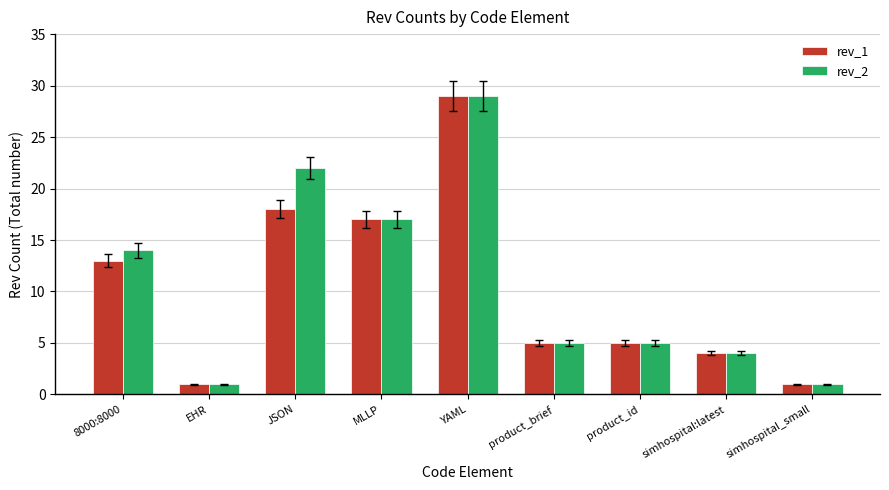

What is the greatest value displayed?

29